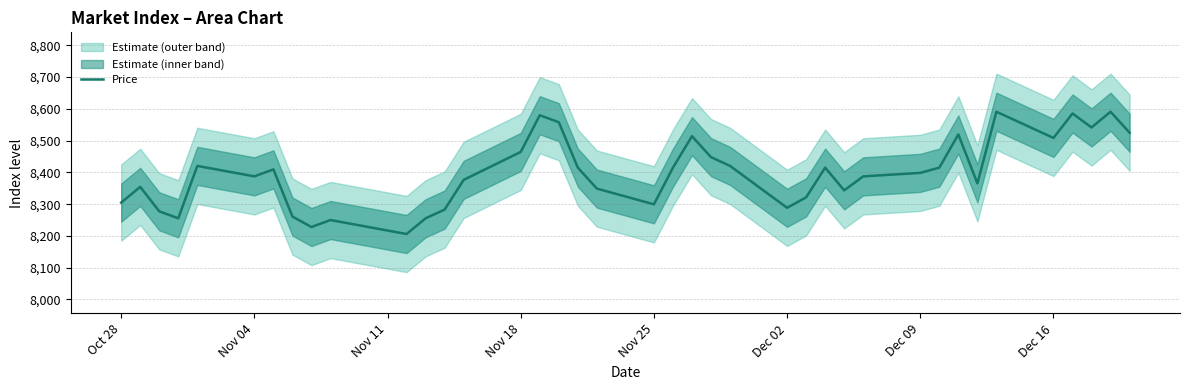

What is the value of the 29th point from the left?

8343.5